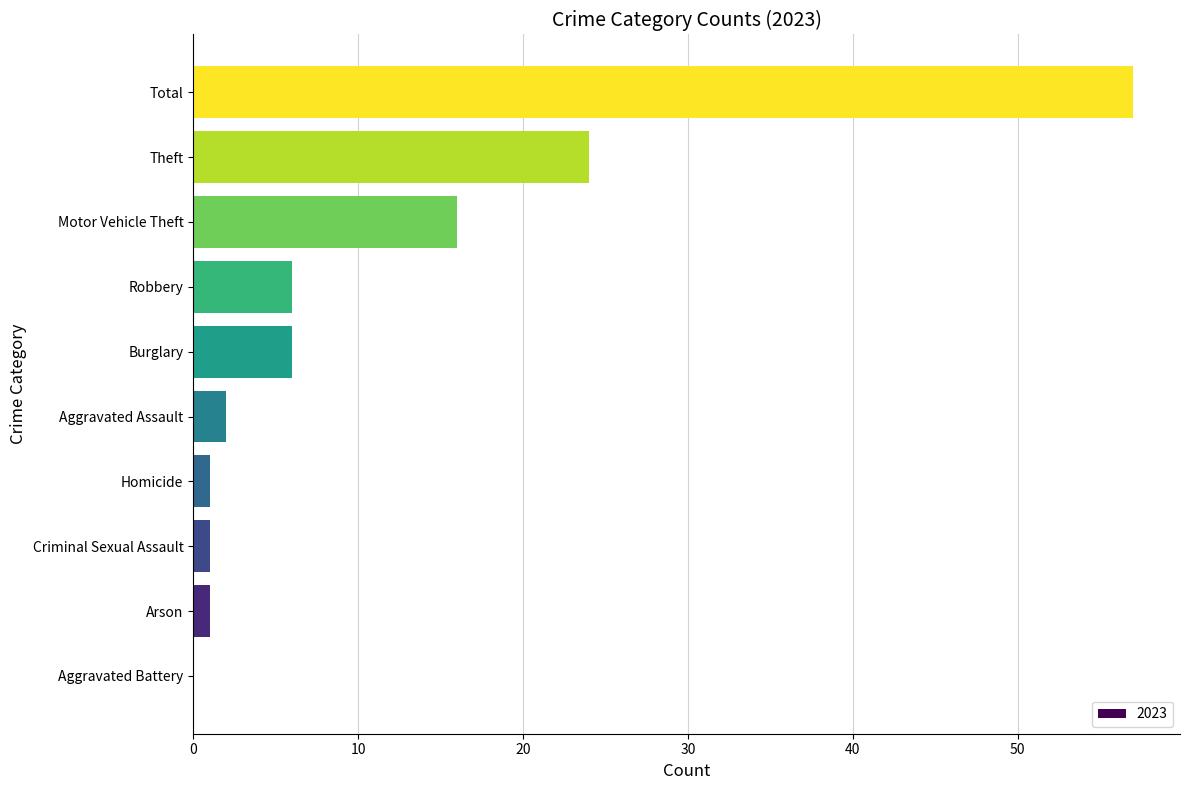

Which has a higher value, Aggravated Assault or Robbery?

Robbery